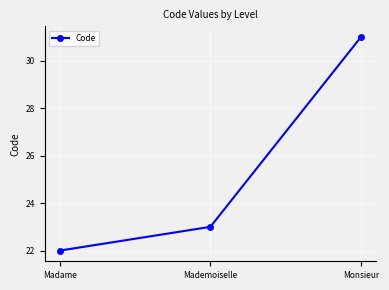

Between Madame and Mademoiselle, which is larger?

Mademoiselle